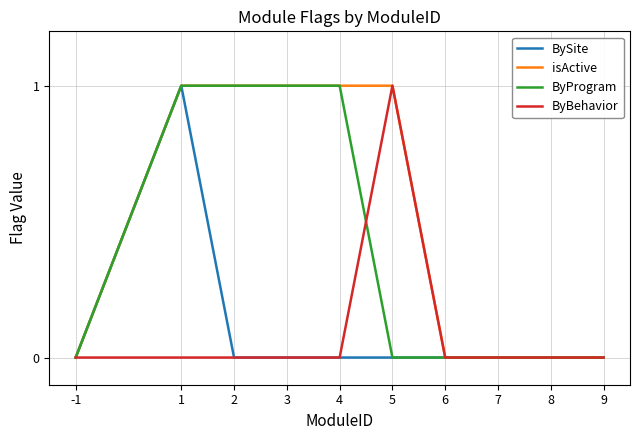

What is the difference between the second highest and minimum values in the isActive series?

1